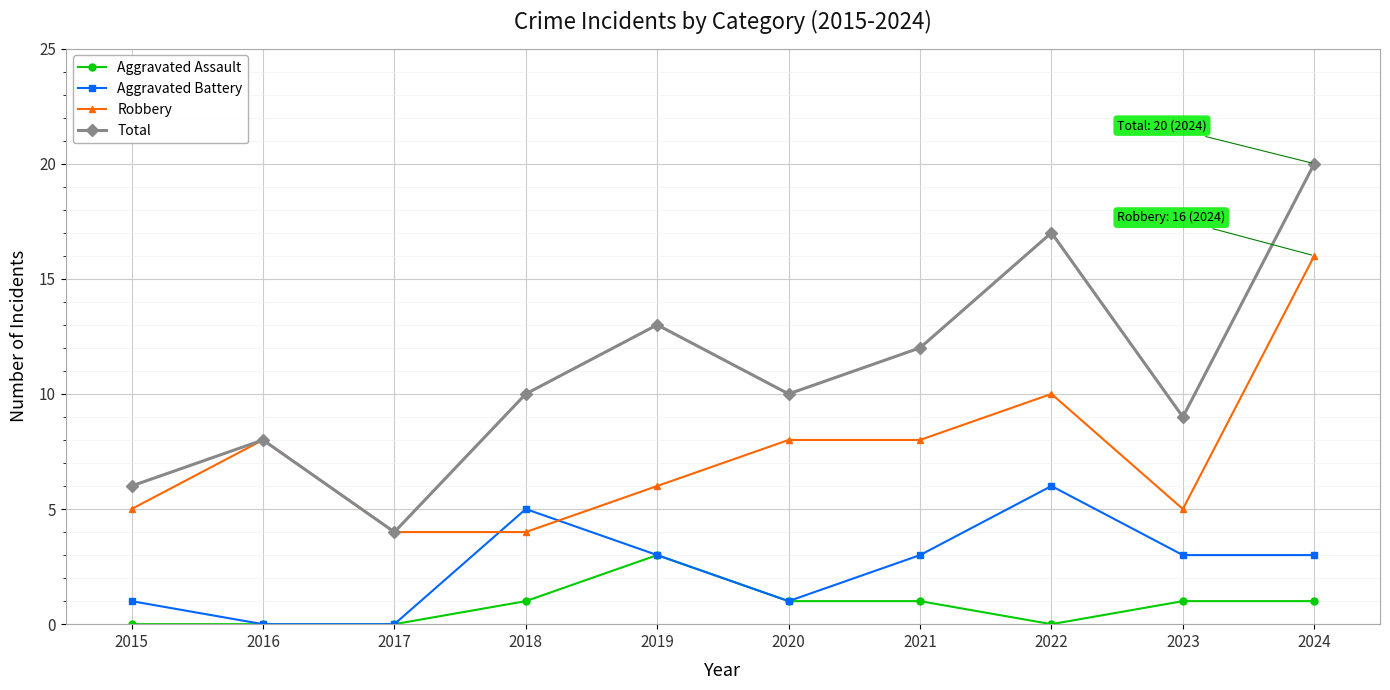

True or false: Aggravated Assault and Robbery intersect in this chart.

False